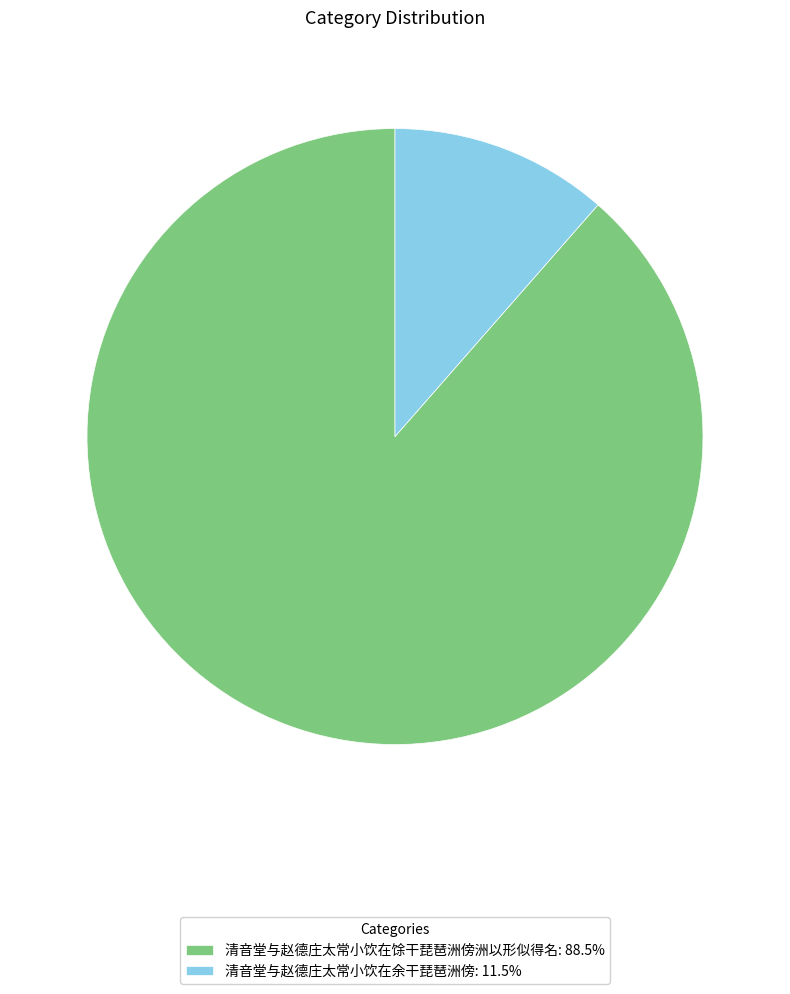

Is the sum of 清音堂与赵德庄太常小饮在余干琵琶洲傍: 11.5% and 清音堂与赵德庄太常小饮在馀干琵琶洲傍洲以形似得名: 88.5% greater than half?

Yes